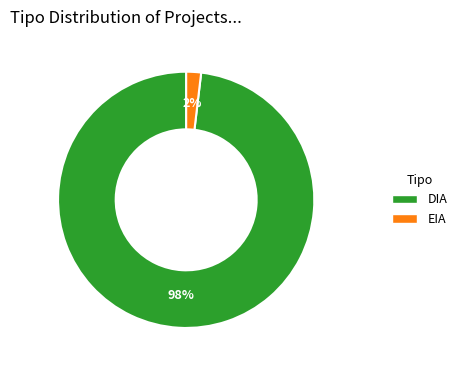

What is the majority slice?

DIA